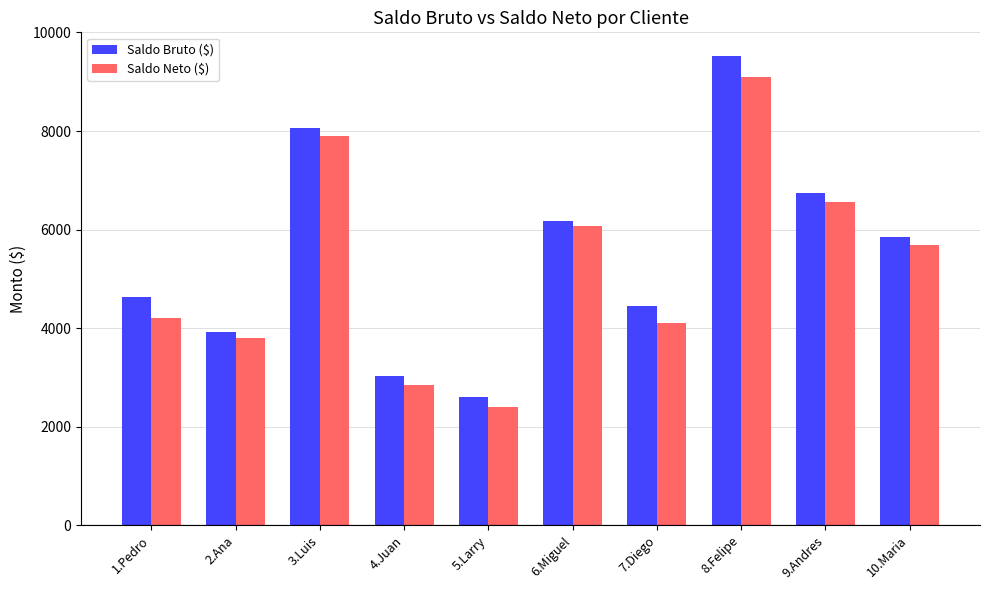

What is the sum of the Saldo Bruto ($) values at 5.Larry and 2.Ana?

6513.4